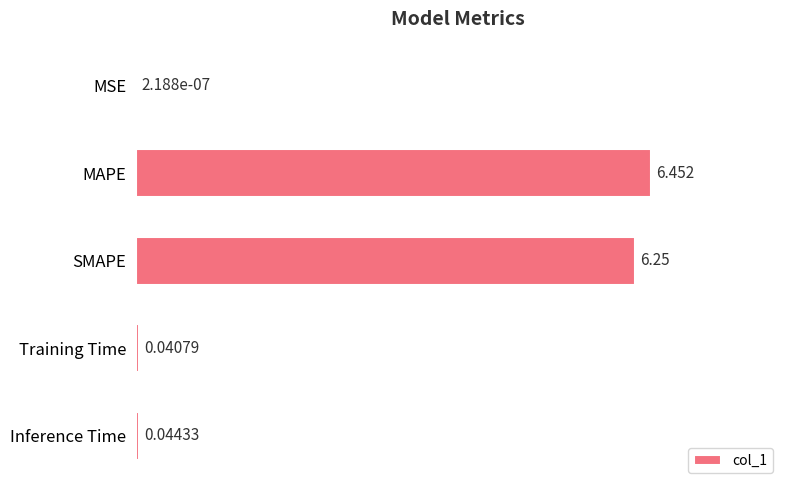

Which has a higher value, Training Time or MAPE?

MAPE